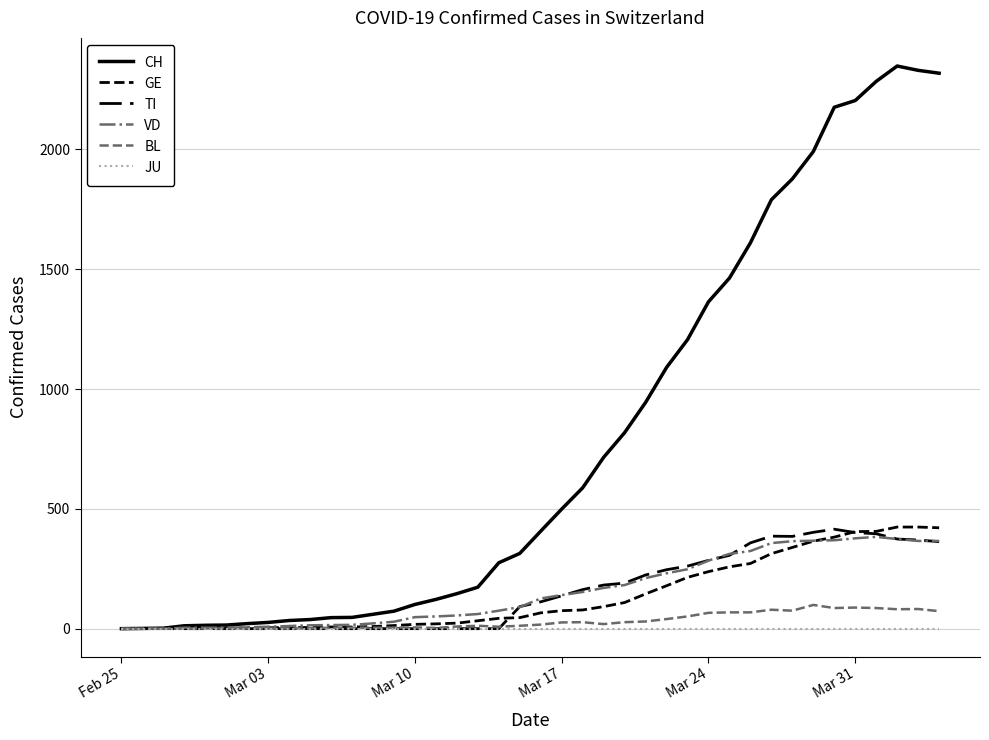

Does the chart have visible grid lines?

Yes